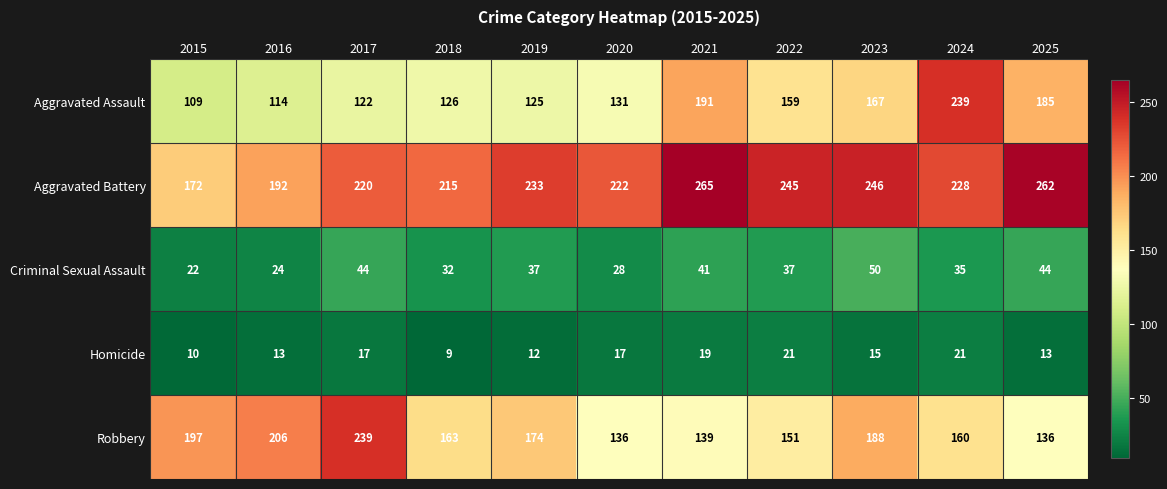

What is the greatest value displayed?

265